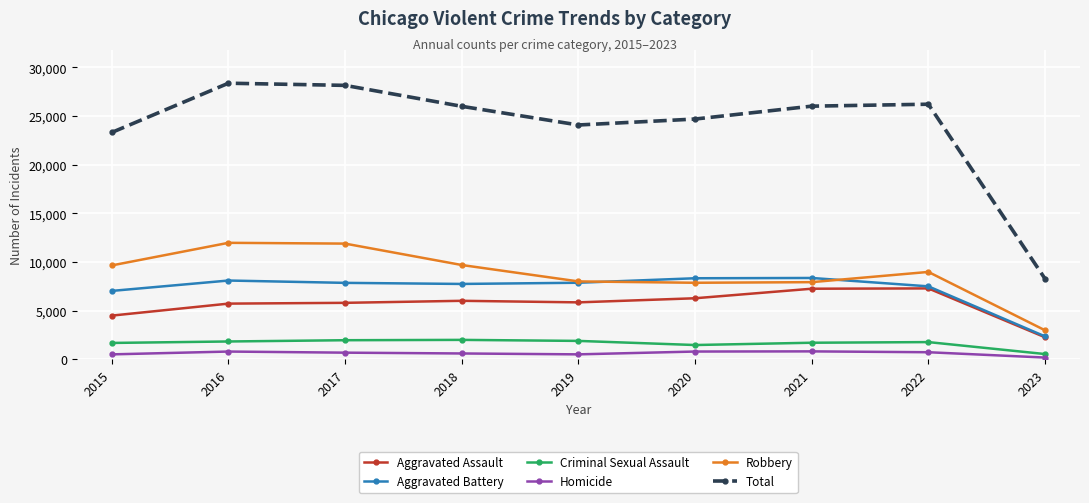

What is the approximate value of Homicide at 2019?

498